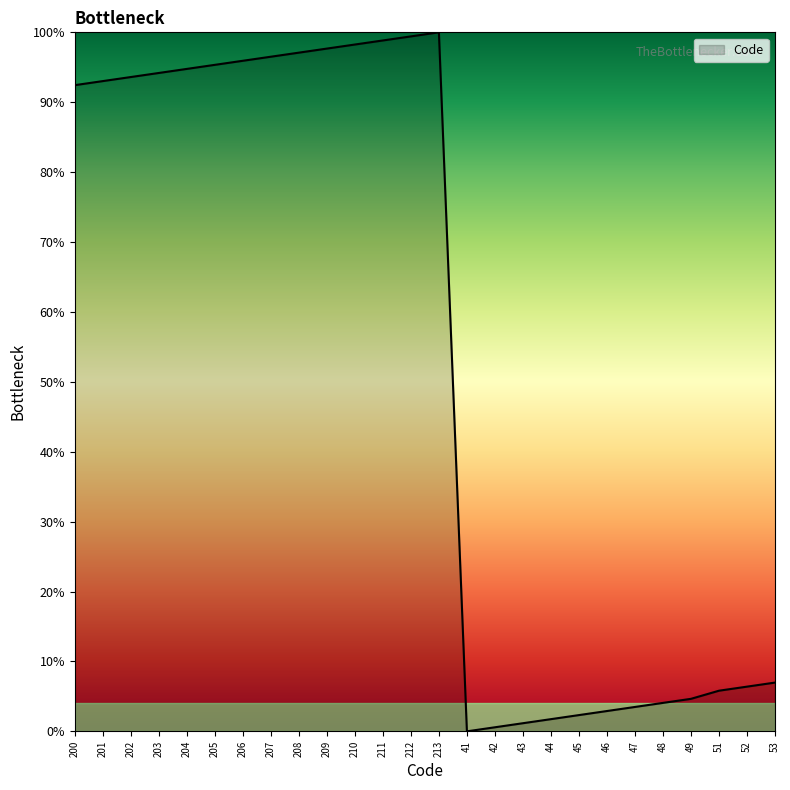

Reading left to right, transcribe all the data shown in this chart.

92.4	93.0	93.6	94.2	94.8	95.3	95.9	96.5	97.1	97.7	98.3	98.8	99.4	100.0	0.0	0.6	1.2	1.7	2.3	2.9	3.5	4.1	4.7	5.8	6.4	7.0